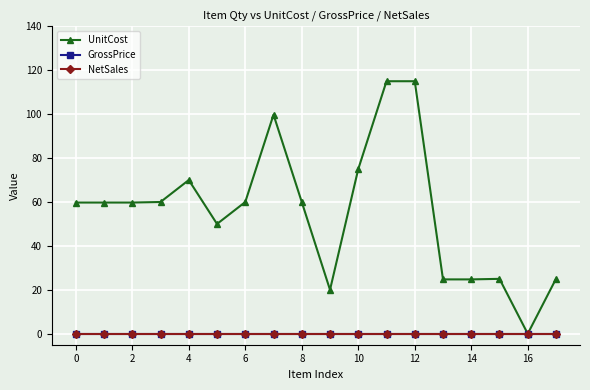

True or false: UnitCost and NetSales intersect in this chart.

False